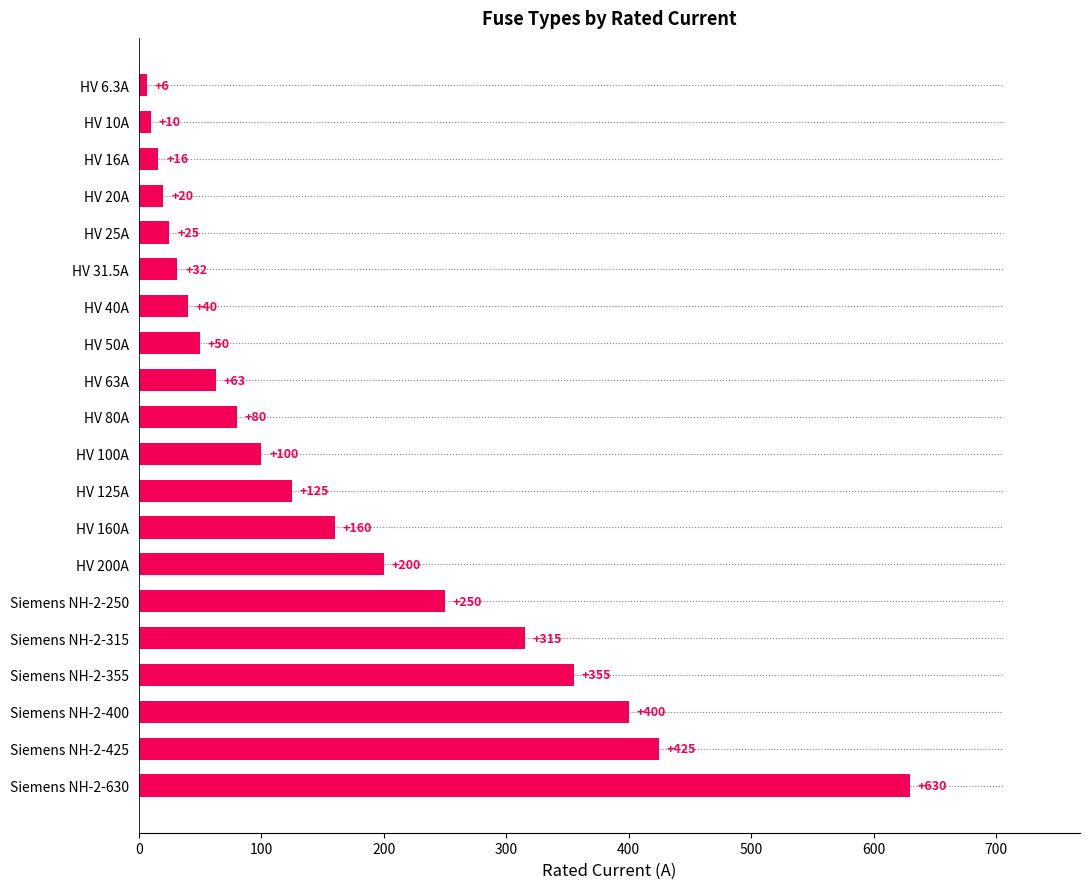

What is the minimum value shown in the chart?

6.3